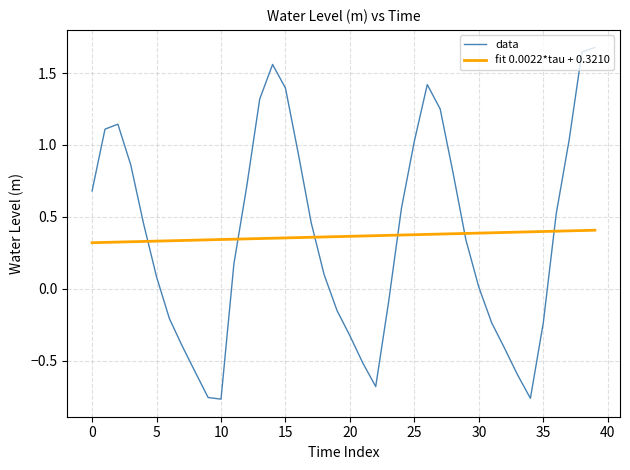

Is this an area chart (filled region under the line)?

No